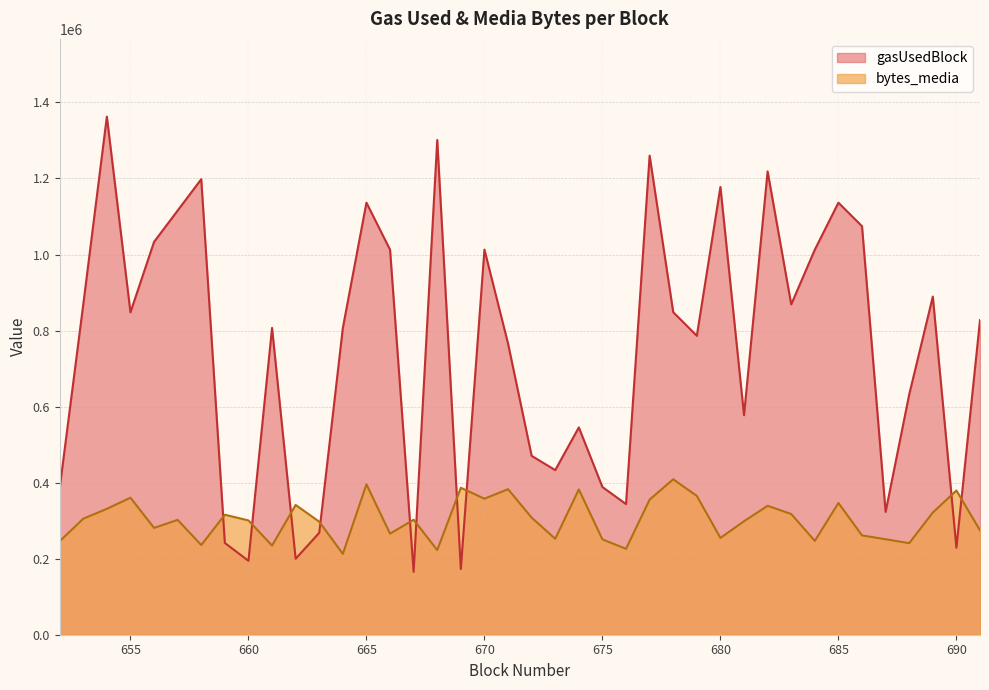

Rank the series by their average value, from lowest to highest.

bytes_media, gasUsedBlock